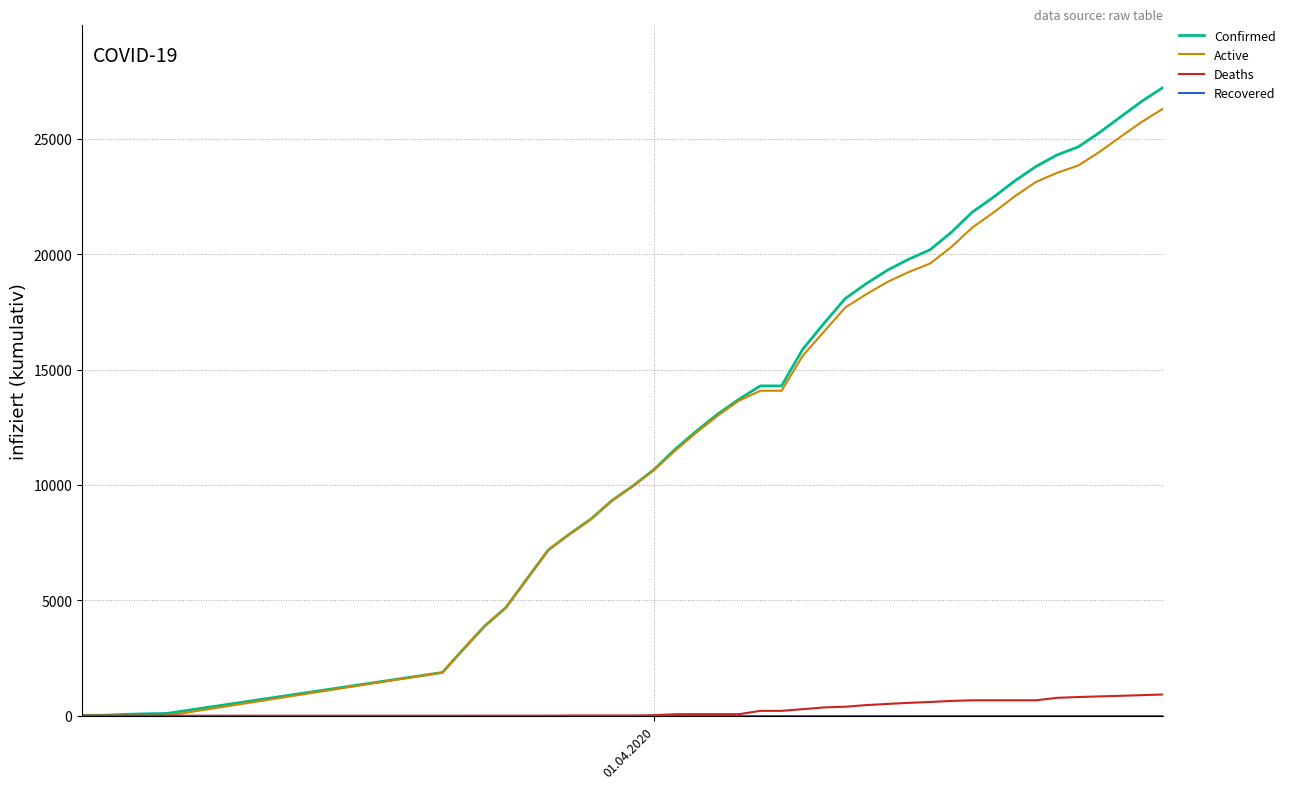

Which series has the largest range (max minus min)?

Confirmed